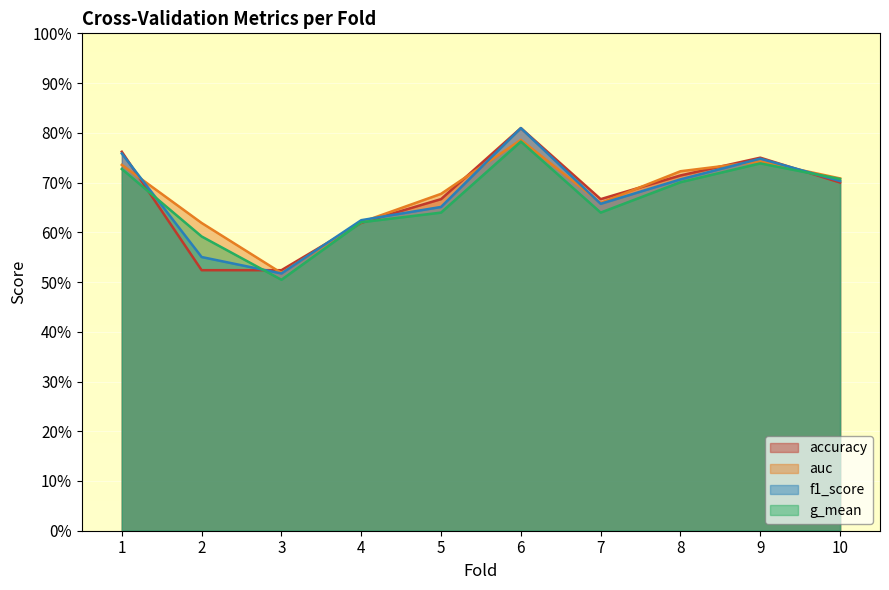

Reading left to right, transcribe all the data shown in this chart.

accuracy: 0.8	0.5	0.5	0.6	0.7	0.8	0.7	0.7	0.8	0.7
auc: 0.7	0.6	0.5	0.6	0.7	0.8	0.7	0.7	0.7	0.7
f1_score: 0.8	0.6	0.5	0.6	0.7	0.8	0.7	0.7	0.7	0.7
g_mean: 0.7	0.6	0.5	0.6	0.6	0.8	0.6	0.7	0.7	0.7